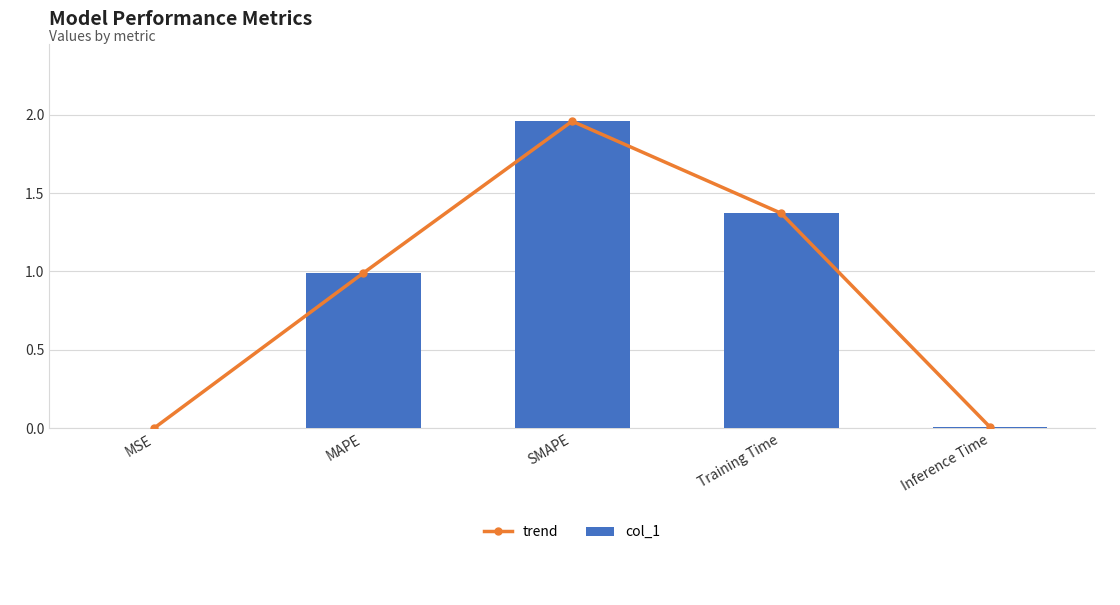

Reading left to right, transcribe all the data shown in this chart.

trend: 0.0	1.0	2.0	1.4	0.0
col_1: 0.0	1.0	2.0	1.4	0.0